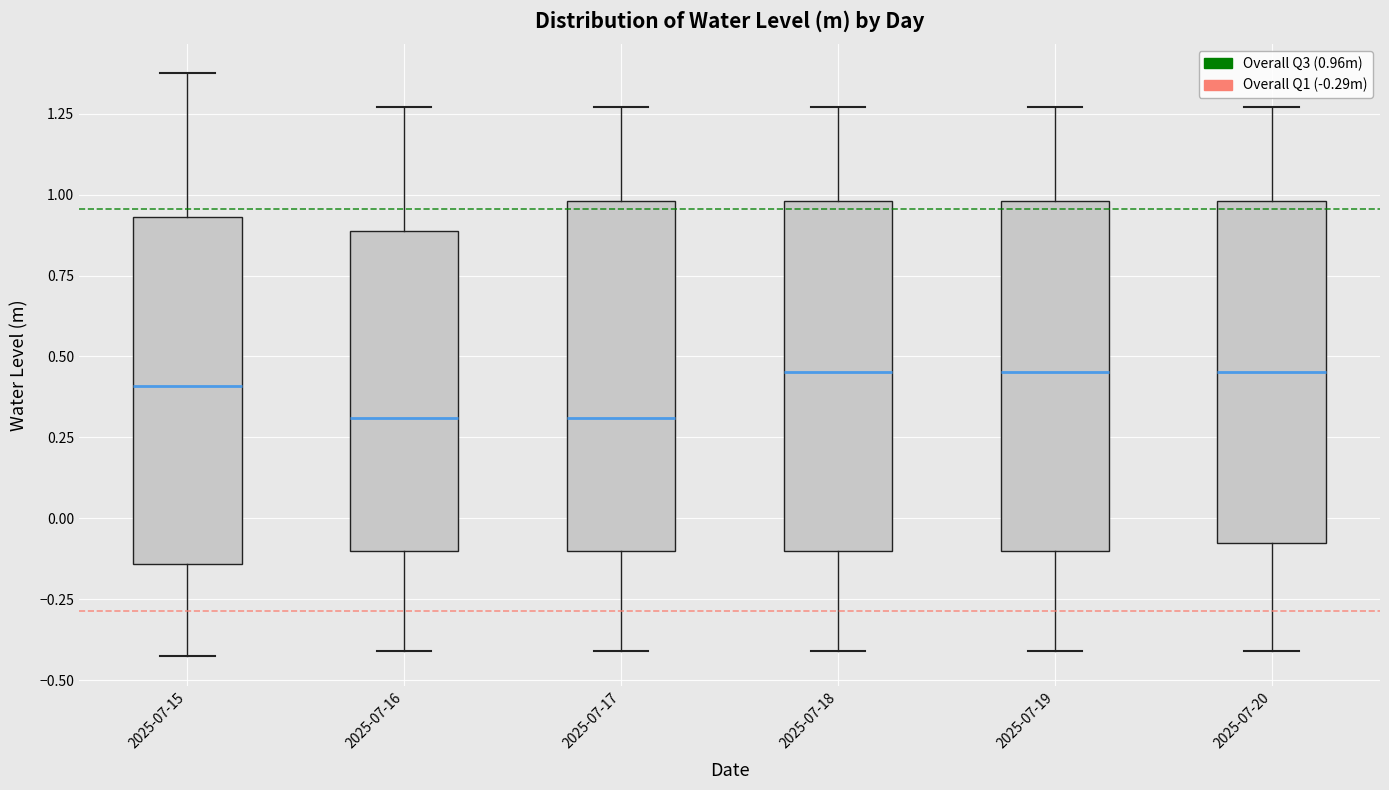

Reading left to right, transcribe this box plot: for each box, give where its median line is, the range the box spans, and where its two whiskers end, as read against the y-axis. The values are not printed on the chart, so give them approximately, as read against the axis.

2025-07-15: median 0.40, box -0.15 to 0.95, whiskers -0.45 to 1.35
2025-07-16: median 0.30, box -0.10 to 0.90, whiskers -0.40 to 1.25
2025-07-17: median 0.30, box -0.10 to 1.00, whiskers -0.40 to 1.25
2025-07-18: median 0.45, box -0.10 to 1.00, whiskers -0.40 to 1.25
2025-07-19: median 0.45, box -0.10 to 1.00, whiskers -0.40 to 1.25
2025-07-20: median 0.45, box -0.10 to 1.00, whiskers -0.40 to 1.25